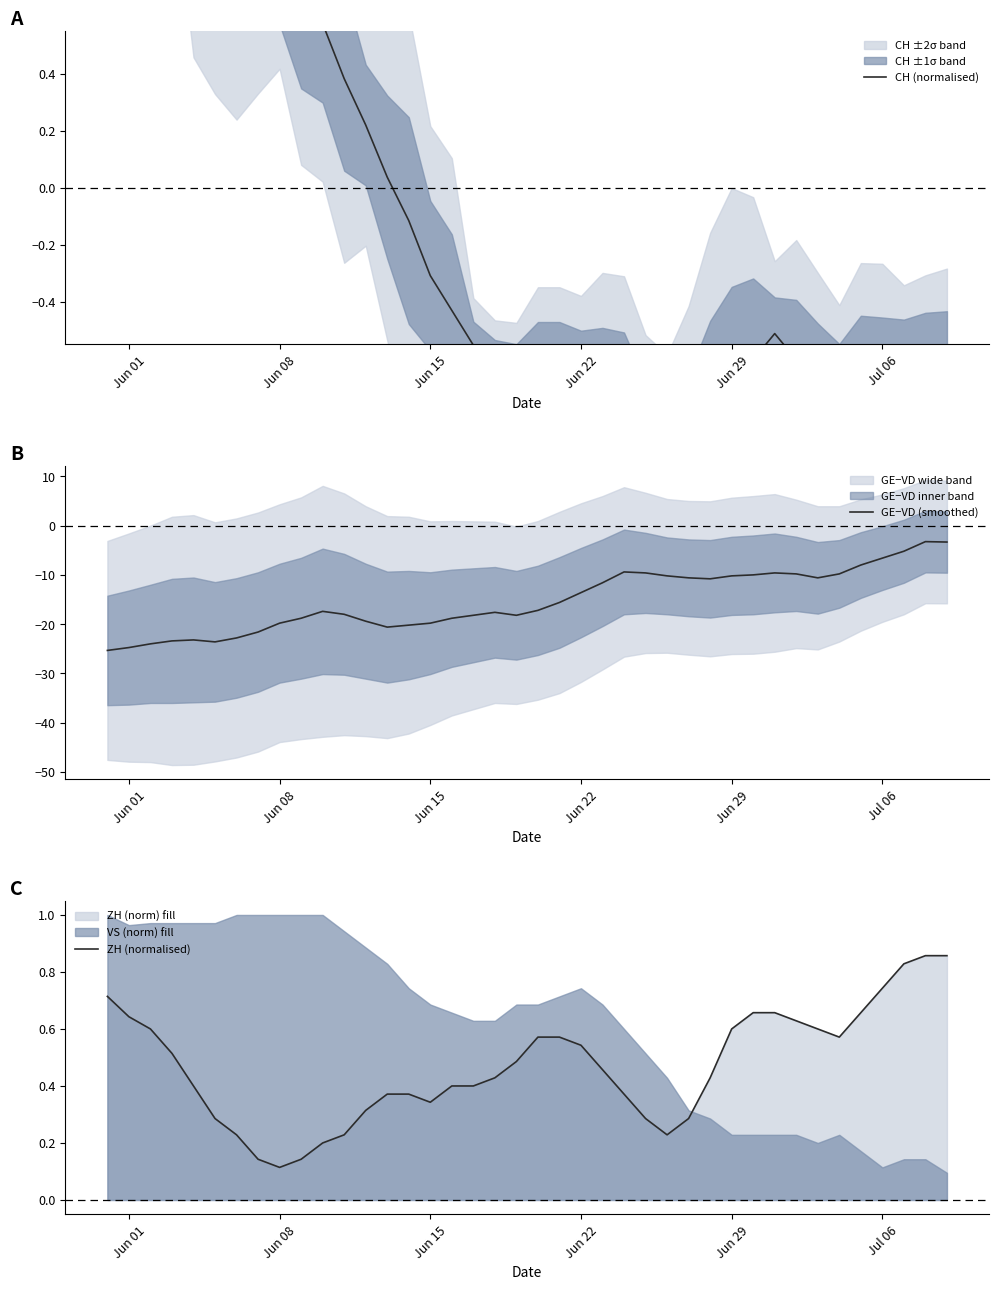

Which category has the lowest value in the ZH (normalised) series?

Jun 08